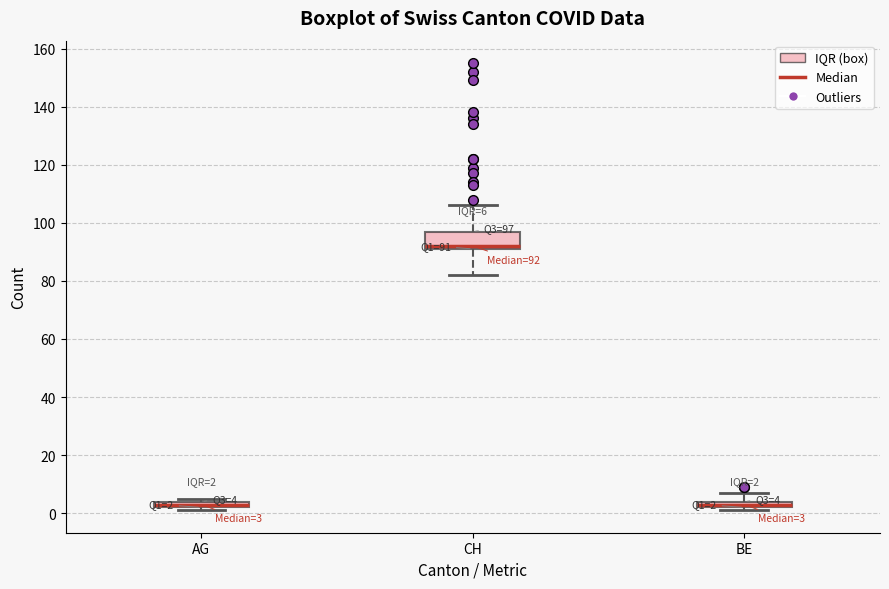

Comparing the boxes themselves (not the whiskers), which one is the tallest?

CH